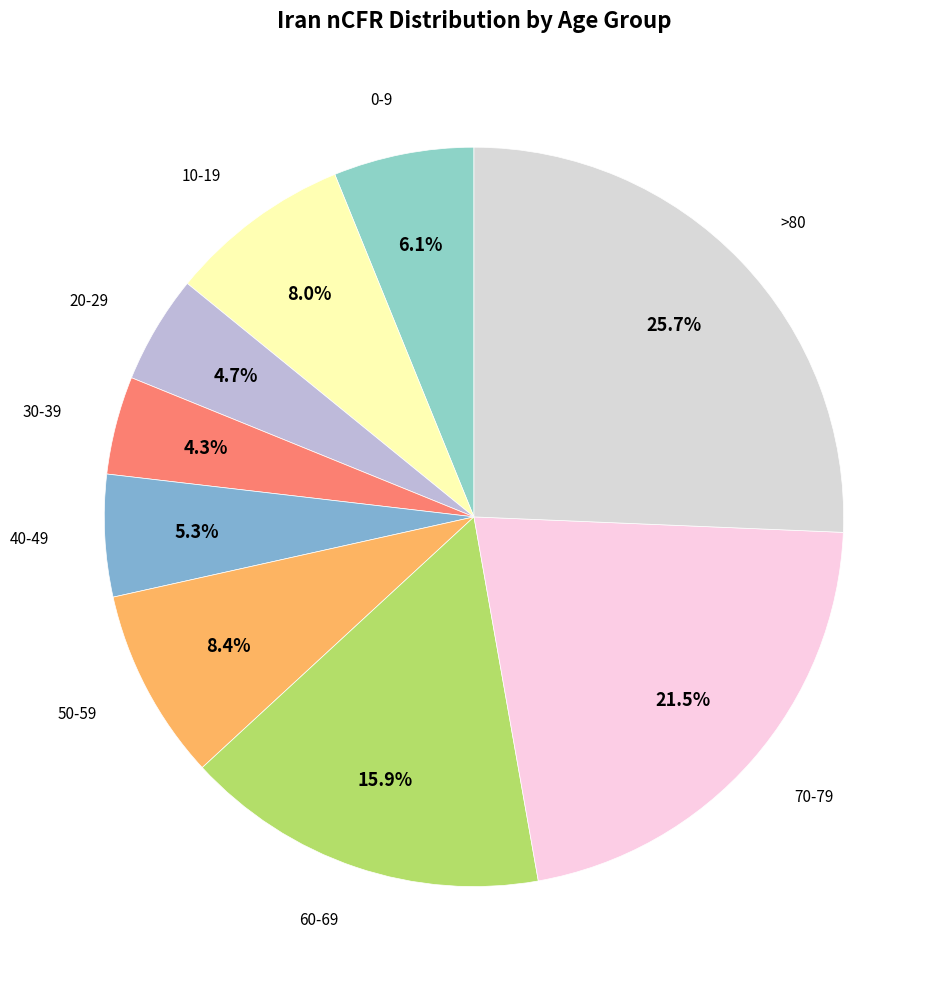

How many slices are in this pie chart?

9